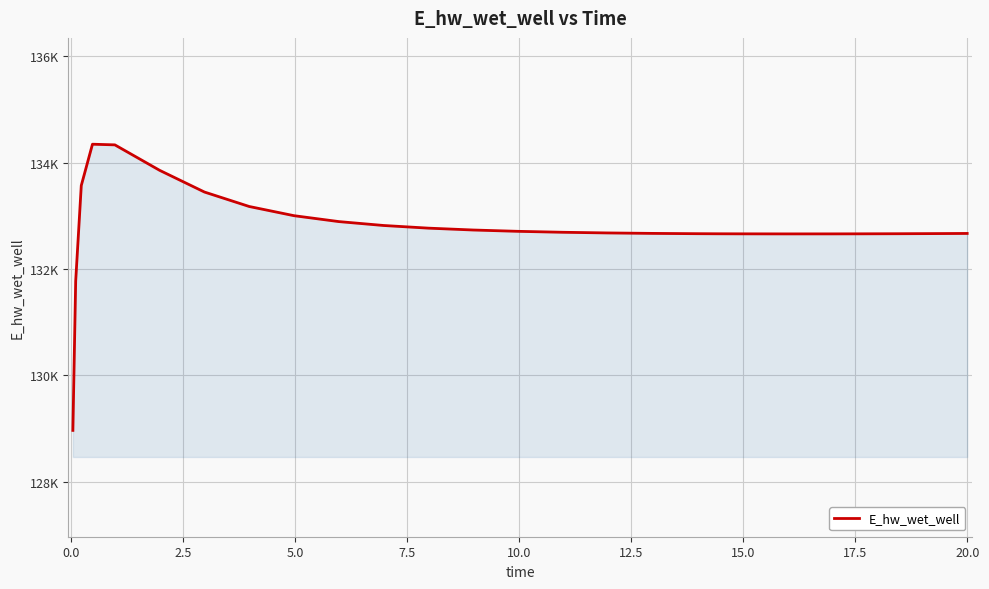

Does the chart display data point markers on the line(s)?

No